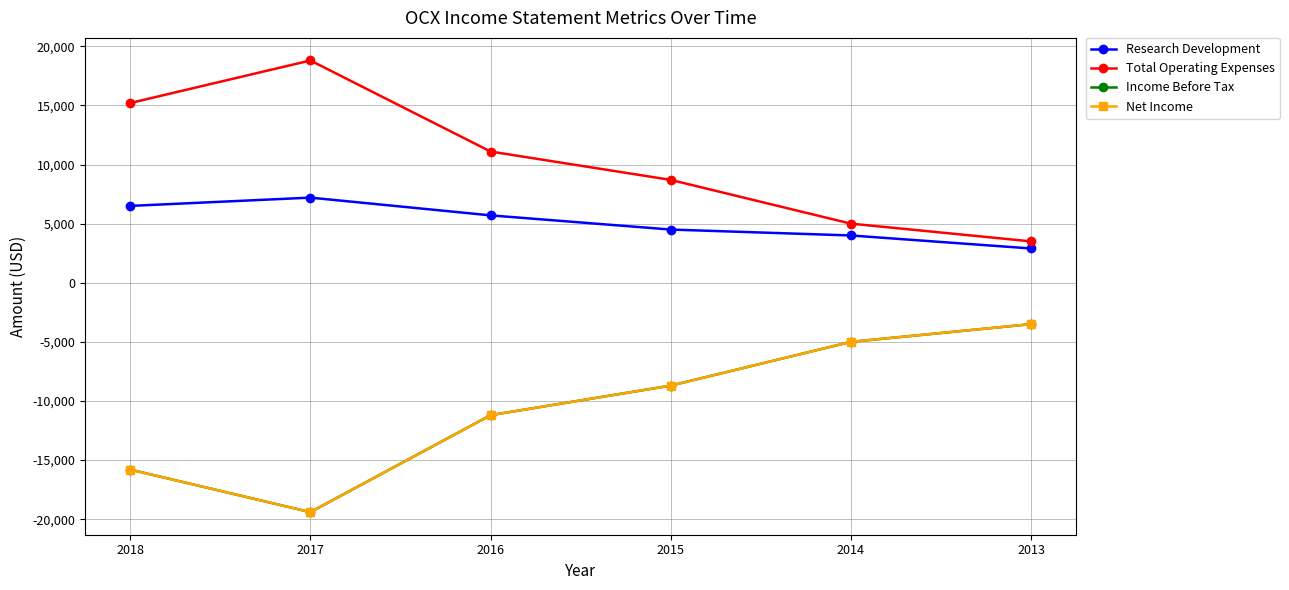

At 2017, list the series in order from largest to smallest.

Total Operating Expenses, Research Development, Income Before Tax, Net Income